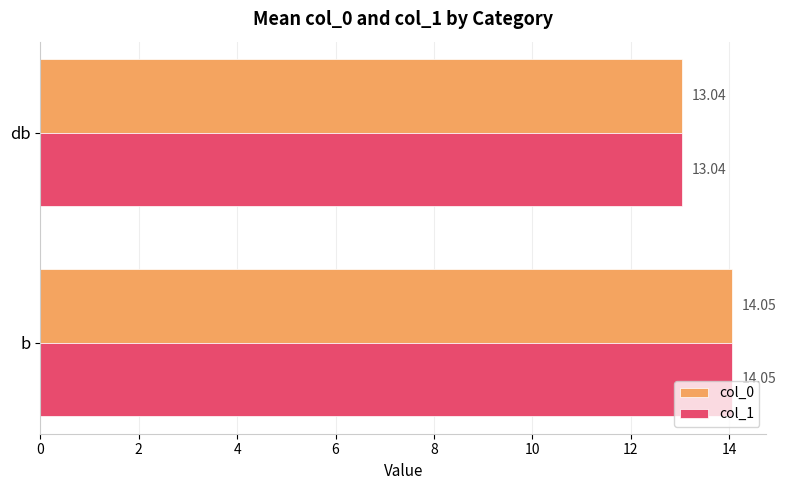

List the labels in order of col_0 value, largest first.

b, db